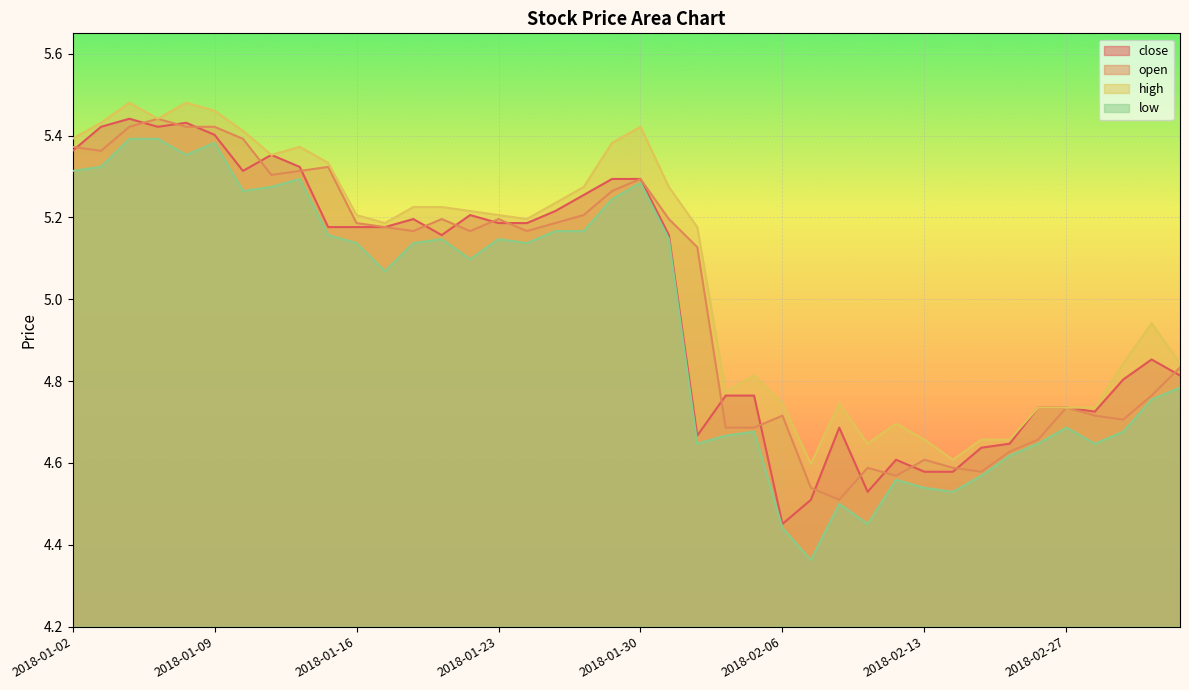

Where is low nearest to the value 4?

2018-02-07